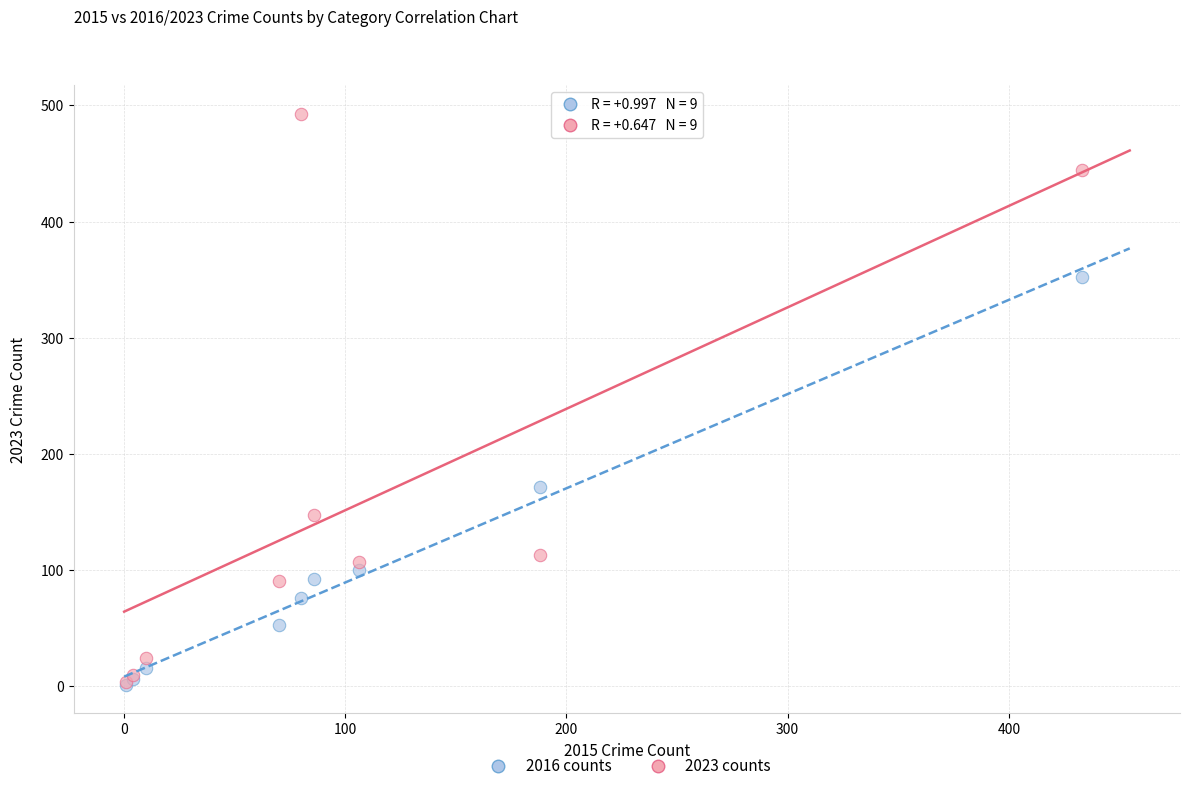

What are all the series names shown in the legend?

2016 counts, 2023 counts